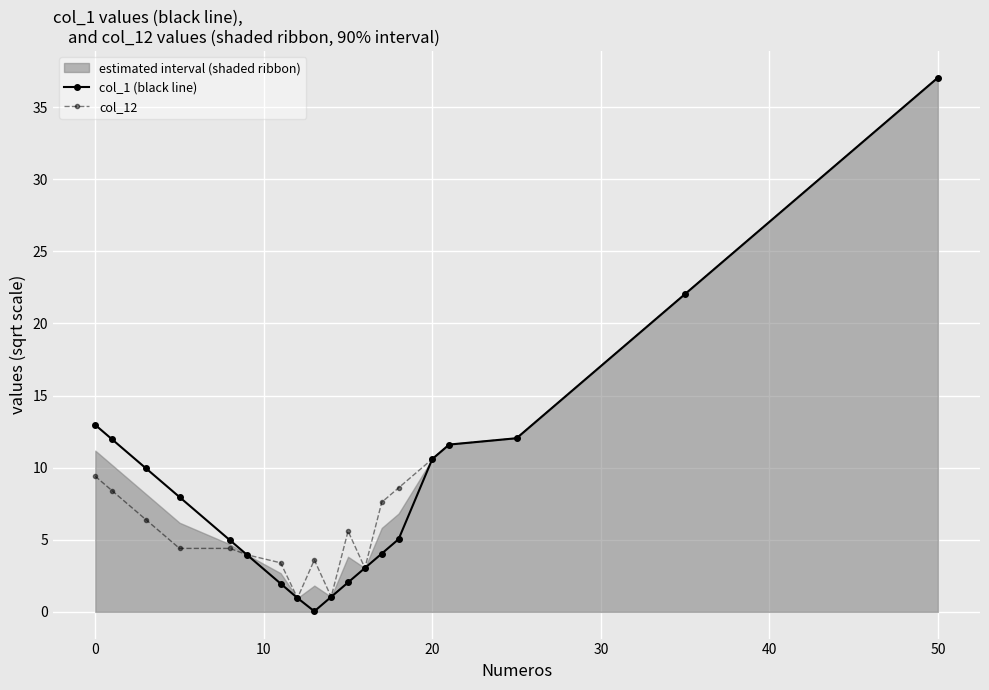

True or false: col_1 (black line) has more than 2 points higher than both neighbors.

False